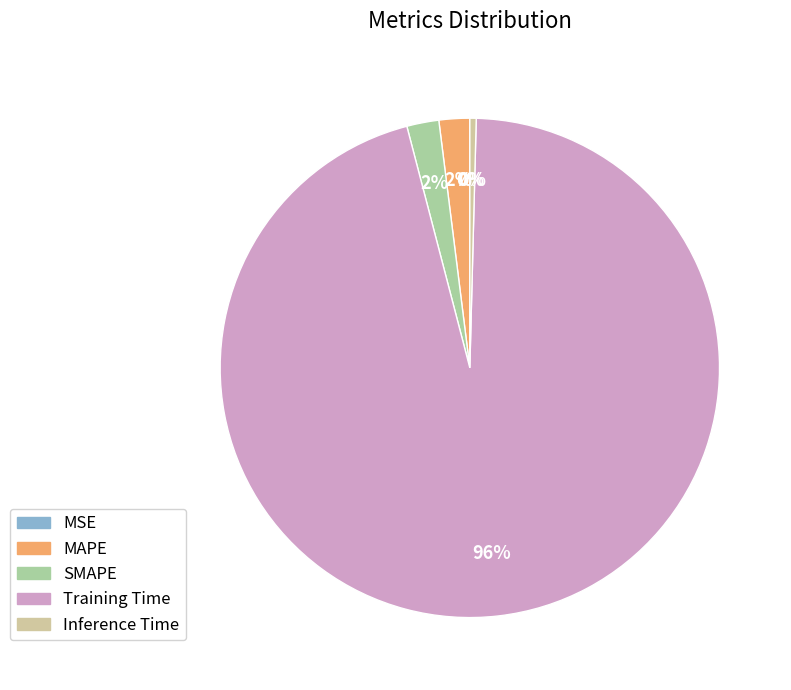

The Training Time slice represents 96% of the pie. True or false?

True